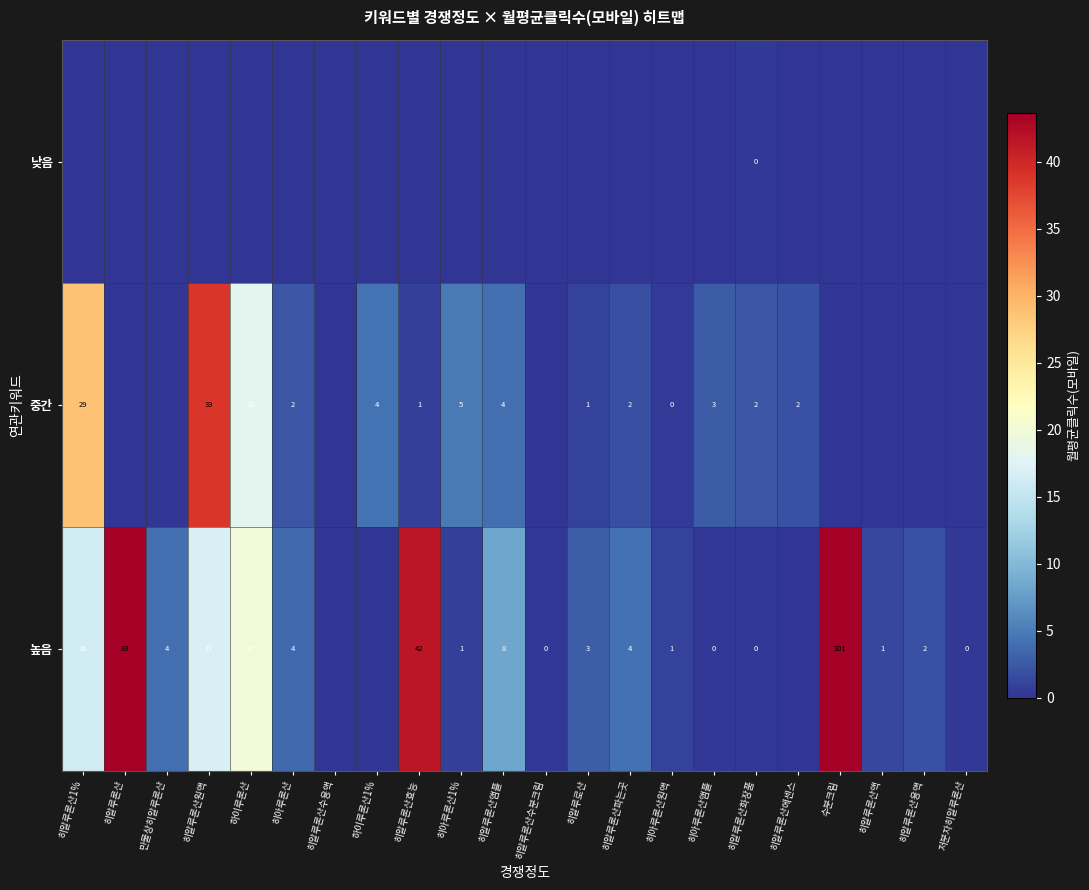

The value of 높음 at 히알루론산앰플 is 8. True or false?

True